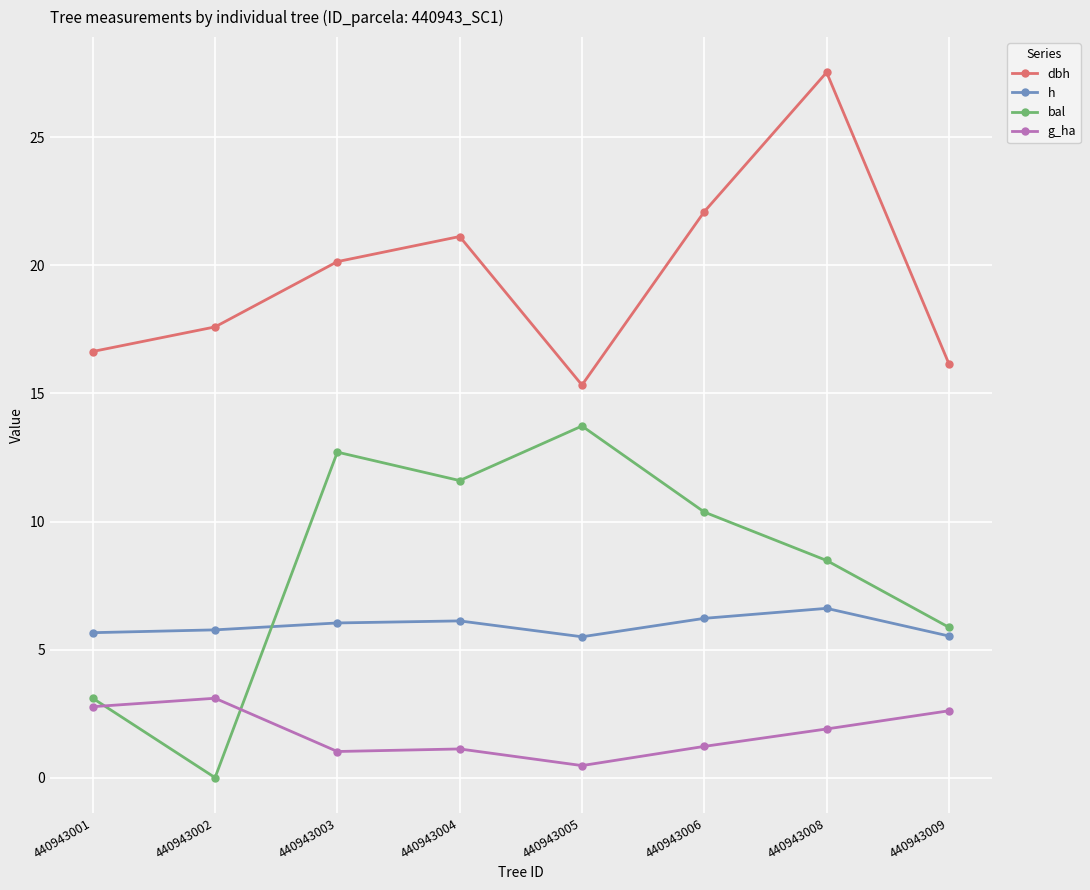

In bal, how many points are higher than both neighbors (excluding endpoints)?

2